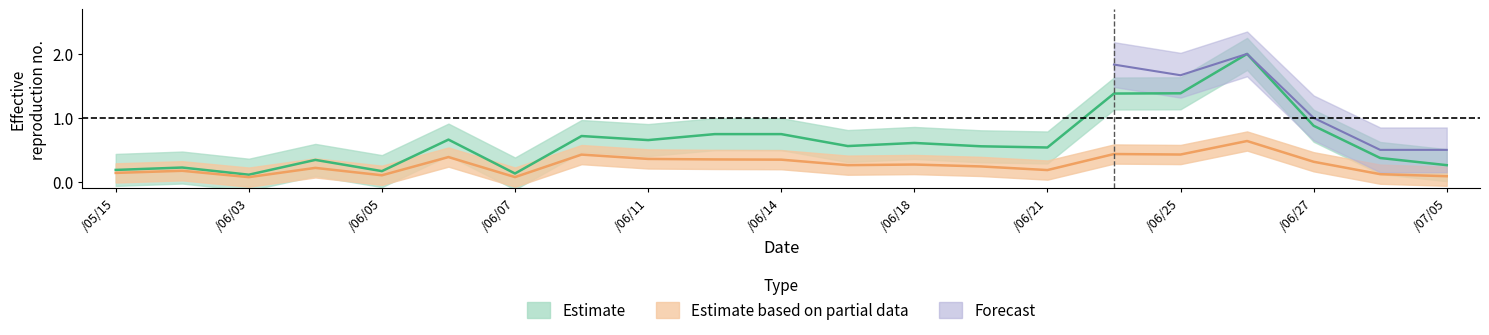

At which category does the chart reach its peak across all series?

17